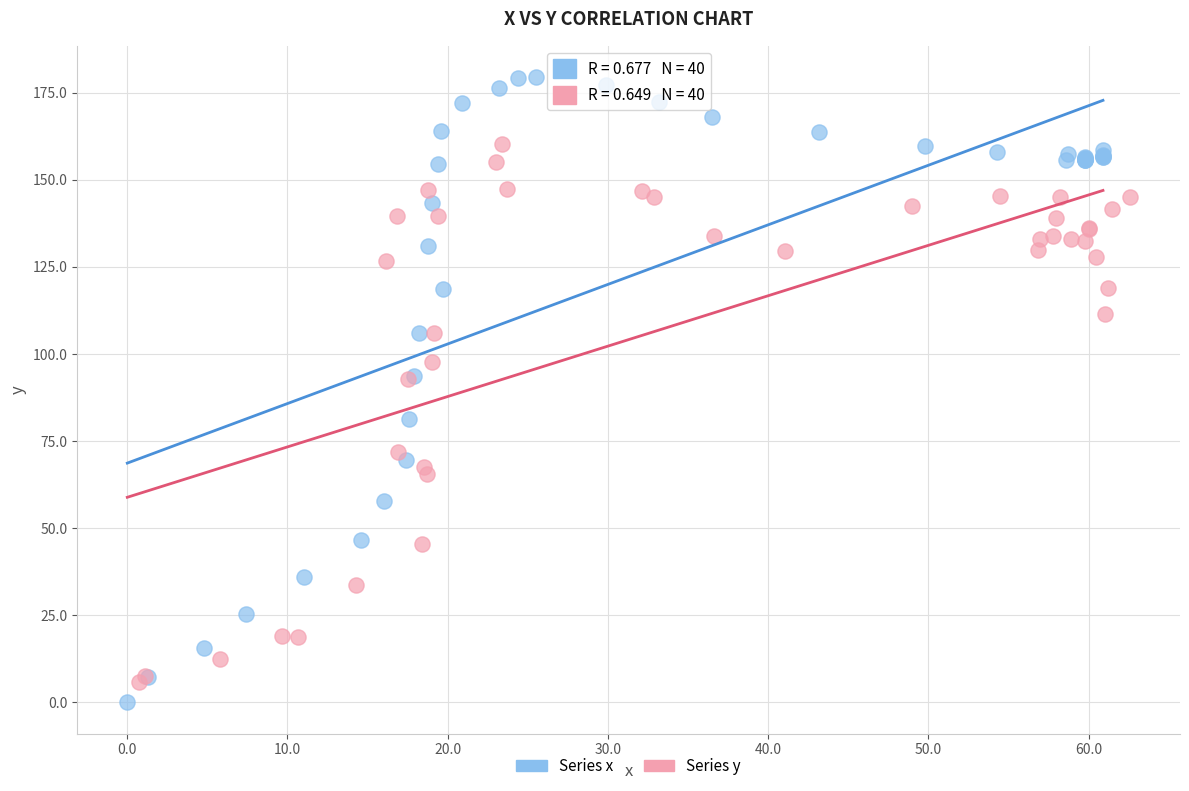

Which series reaches the maximum Y coordinate?

Series x